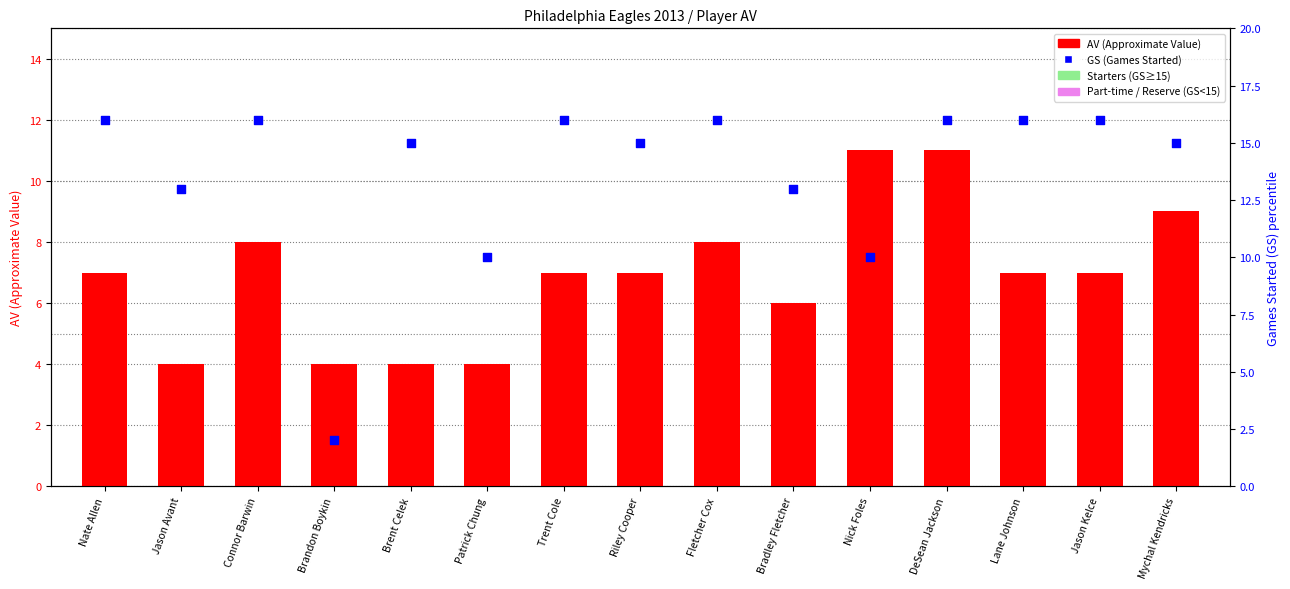

Which series has the largest total across all categories?

GS (Games Started)